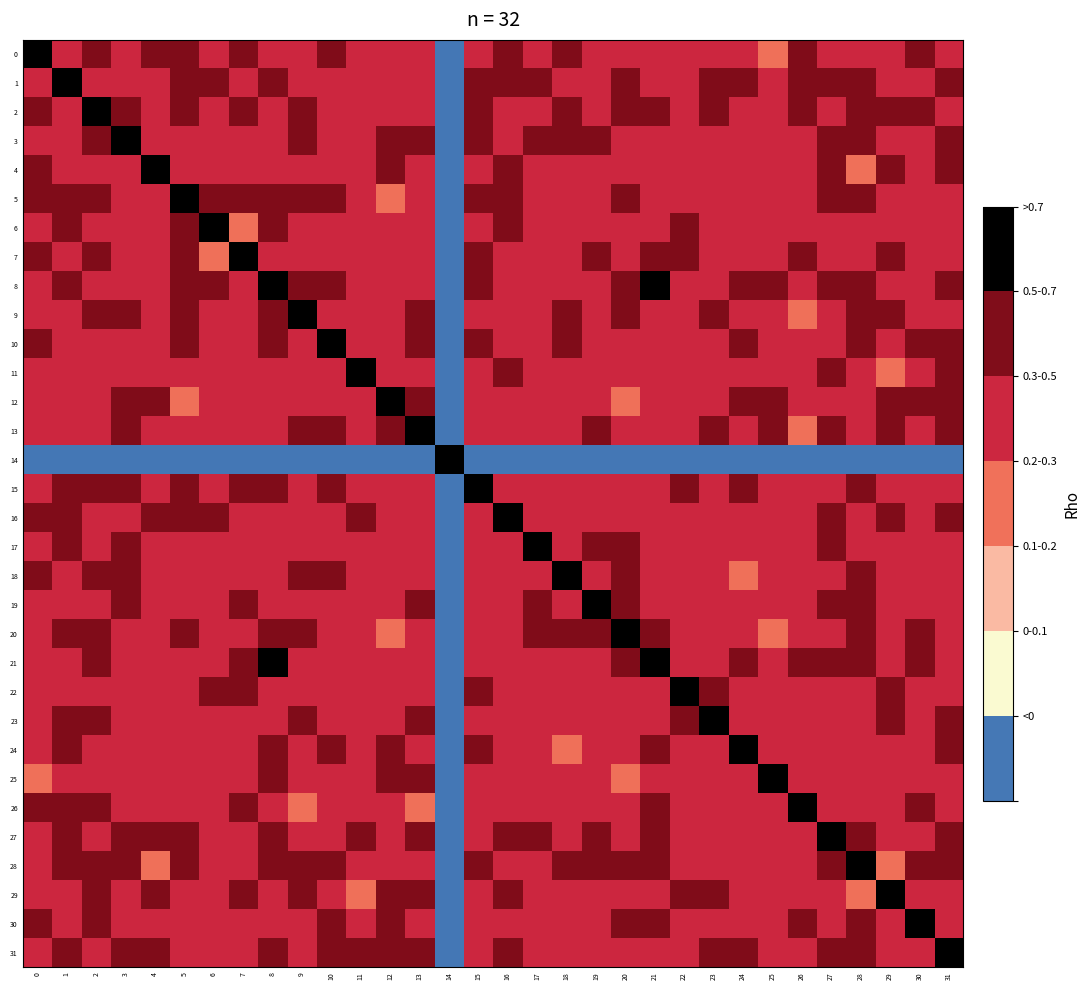

Reading left to right, extract all data points from this chart.

0: 0=0.8	1=0.4	2=0.5	3=0.4	4=0.5	5=0.5	6=0.4	7=0.5	8=0.4	9=0.4	10=0.5	11=0.5	12=0.4	13=0.5	14=-0.1	15=0.3	16=0.6	17=0.3	18=0.5	19=0.5	20=0.5	21=0.5	22=0.5	23=0.5	24=0.4	25=0.3	26=0.6	27=0.5	28=0.4	29=0.5	30=0.5	31=0.4
1: 0=0.4	1=0.8	2=0.5	3=0.5	4=0.4	5=0.5	6=0.6	7=0.4	8=0.6	9=0.4	10=0.5	11=0.5	12=0.4	13=0.3	14=-0.1	15=0.6	16=0.6	17=0.5	18=0.4	19=0.5	20=0.6	21=0.5	22=0.4	23=0.5	24=0.5	25=0.5	26=0.5	27=0.6	28=0.6	29=0.3	30=0.5	31=0.5
2: 0=0.5	1=0.5	2=0.8	3=0.6	4=0.4	5=0.5	6=0.4	7=0.6	8=0.5	9=0.6	10=0.4	11=0.4	12=0.4	13=0.4	14=-0.1	15=0.5	16=0.4	17=0.5	18=0.5	19=0.4	20=0.5	21=0.6	22=0.5	23=0.5	24=0.3	25=0.4	26=0.6	27=0.4	28=0.5	29=0.5	30=0.5	31=0.4
3: 0=0.4	1=0.5	2=0.6	3=0.8	4=0.4	5=0.5	6=0.3	7=0.5	8=0.4	9=0.5	10=0.5	11=0.5	12=0.5	13=0.6	14=-0.1	15=0.5	16=0.5	17=0.5	18=0.6	19=0.6	20=0.5	21=0.4	22=0.3	23=0.4	24=0.4	25=0.5	26=0.5	27=0.5	28=0.6	29=0.4	30=0.4	31=0.5
4: 0=0.5	1=0.4	2=0.4	3=0.4	4=0.8	5=0.4	6=0.4	7=0.5	8=0.3	9=0.3	10=0.4	11=0.5	12=0.6	13=0.4	14=-0.1	15=0.4	16=0.5	17=0.4	18=0.4	19=0.4	20=0.4	21=0.5	22=0.4	23=0.4	24=0.5	25=0.4	26=0.4	27=0.5	28=0.3	29=0.5	30=0.5	31=0.5
5: 0=0.5	1=0.5	2=0.5	3=0.5	4=0.4	5=0.8	6=0.5	7=0.5	8=0.5	9=0.5	10=0.6	11=0.5	12=0.3	13=0.4	14=-0.1	15=0.6	16=0.5	17=0.3	18=0.5	19=0.4	20=0.6	21=0.5	22=0.5	23=0.4	24=0.4	25=0.3	26=0.4	27=0.5	28=0.6	29=0.4	30=0.4	31=0.4
6: 0=0.4	1=0.6	2=0.4	3=0.3	4=0.4	5=0.5	6=0.8	7=0.3	8=0.6	9=0.5	10=0.3	11=0.5	12=0.4	13=0.3	14=-0.1	15=0.5	16=0.5	17=0.3	18=0.4	19=0.4	20=0.5	21=0.4	22=0.5	23=0.3	24=0.5	25=0.5	26=0.4	27=0.5	28=0.4	29=0.5	30=0.3	31=0.4
7: 0=0.5	1=0.4	2=0.6	3=0.5	4=0.5	5=0.5	6=0.3	7=0.8	8=0.4	9=0.4	10=0.5	11=0.5	12=0.5	13=0.4	14=-0.1	15=0.6	16=0.4	17=0.5	18=0.3	19=0.5	20=0.5	21=0.5	22=0.5	23=0.5	24=0.5	25=0.4	26=0.6	27=0.3	28=0.4	29=0.6	30=0.4	31=0.4
8: 0=0.4	1=0.6	2=0.5	3=0.4	4=0.3	5=0.5	6=0.6	7=0.4	8=0.8	9=0.5	10=0.5	11=0.4	12=0.3	13=0.5	14=-0.1	15=0.5	16=0.5	17=0.5	18=0.3	19=0.5	20=0.5	21=0.7	22=0.4	23=0.5	24=0.6	25=0.5	26=0.3	27=0.6	28=0.5	29=0.4	30=0.4	31=0.5
9: 0=0.4	1=0.4	2=0.6	3=0.5	4=0.3	5=0.5	6=0.5	7=0.4	8=0.5	9=0.8	10=0.4	11=0.4	12=0.5	13=0.5	14=-0.1	15=0.4	16=0.4	17=0.5	18=0.6	19=0.4	20=0.6	21=0.5	22=0.4	23=0.5	24=0.3	25=0.5	26=0.3	27=0.5	28=0.6	29=0.5	30=0.4	31=0.5
10: 0=0.5	1=0.5	2=0.4	3=0.5	4=0.4	5=0.6	6=0.3	7=0.5	8=0.5	9=0.4	10=0.8	11=0.4	12=0.3	13=0.5	14=-0.1	15=0.6	16=0.5	17=0.5	18=0.5	19=0.5	20=0.5	21=0.4	22=0.4	23=0.5	24=0.7	25=0.4	26=0.4	27=0.5	28=0.5	29=0.4	30=0.5	31=0.5
11: 0=0.5	1=0.5	2=0.4	3=0.5	4=0.5	5=0.5	6=0.5	7=0.5	8=0.4	9=0.4	10=0.4	11=0.8	12=0.5	13=0.4	14=-0.1	15=0.5	16=0.5	17=0.4	18=0.4	19=0.4	20=0.4	21=0.4	22=0.5	23=0.3	24=0.5	25=0.5	26=0.4	27=0.5	28=0.4	29=0.3	30=0.5	31=0.5
12: 0=0.4	1=0.4	2=0.4	3=0.5	4=0.6	5=0.3	6=0.4	7=0.5	8=0.3	9=0.5	10=0.3	11=0.5	12=0.8	13=0.5	14=-0.1	15=0.4	16=0.4	17=0.5	18=0.4	19=0.4	20=0.3	21=0.5	22=0.4	23=0.4	24=0.5	25=0.6	26=0.5	27=0.4	28=0.3	29=0.5	30=0.5	31=0.5
13: 0=0.5	1=0.3	2=0.4	3=0.6	4=0.4	5=0.4	6=0.3	7=0.4	8=0.5	9=0.5	10=0.5	11=0.4	12=0.5	13=0.8	14=-0.1	15=0.4	16=0.4	17=0.5	18=0.5	19=0.6	20=0.4	21=0.4	22=0.5	23=0.5	24=0.4	25=0.6	26=0.3	27=0.6	28=0.5	29=0.5	30=0.4	31=0.5
14: 0=-0.1	1=-0.1	2=-0.1	3=-0.1	4=-0.1	5=-0.1	6=-0.1	7=-0.1	8=-0.1	9=-0.1	10=-0.1	11=-0.1	12=-0.1	13=-0.1	14=0.8	15=-0.1	16=-0.1	17=-0.1	18=-0.1	19=-0.1	20=-0.1	21=-0.1	22=-0.1	23=-0.1	24=-0.1	25=-0.1	26=-0.1	27=-0.1	28=-0.1	29=-0.1	30=-0.1	31=-0.1
15: 0=0.3	1=0.6	2=0.5	3=0.5	4=0.4	5=0.6	6=0.5	7=0.6	8=0.5	9=0.4	10=0.6	11=0.5	12=0.4	13=0.4	14=-0.1	15=0.8	16=0.5	17=0.5	18=0.4	19=0.5	20=0.4	21=0.4	22=0.5	23=0.5	24=0.6	25=0.5	26=0.5	27=0.4	28=0.5	29=0.5	30=0.3	31=0.4
16: 0=0.6	1=0.6	2=0.4	3=0.5	4=0.5	5=0.5	6=0.5	7=0.4	8=0.5	9=0.4	10=0.5	11=0.5	12=0.4	13=0.4	14=-0.1	15=0.5	16=0.8	17=0.4	18=0.5	19=0.4	20=0.4	21=0.5	22=0.5	23=0.4	24=0.5	25=0.4	26=0.4	27=0.6	28=0.4	29=0.5	30=0.4	31=0.5
17: 0=0.3	1=0.5	2=0.5	3=0.5	4=0.4	5=0.3	6=0.3	7=0.5	8=0.5	9=0.5	10=0.5	11=0.4	12=0.5	13=0.5	14=-0.1	15=0.5	16=0.4	17=0.8	18=0.4	19=0.6	20=0.5	21=0.4	22=0.4	23=0.4	24=0.4	25=0.5	26=0.5	27=0.5	28=0.5	29=0.4	30=0.5	31=0.4
18: 0=0.5	1=0.4	2=0.5	3=0.6	4=0.4	5=0.5	6=0.4	7=0.3	8=0.3	9=0.6	10=0.5	11=0.4	12=0.4	13=0.5	14=-0.1	15=0.4	16=0.5	17=0.4	18=0.8	19=0.4	20=0.5	21=0.3	22=0.4	23=0.5	24=0.3	25=0.5	26=0.5	27=0.5	28=0.5	29=0.5	30=0.5	31=0.5
19: 0=0.5	1=0.5	2=0.4	3=0.6	4=0.4	5=0.4	6=0.4	7=0.5	8=0.5	9=0.4	10=0.5	11=0.4	12=0.4	13=0.6	14=-0.1	15=0.5	16=0.4	17=0.6	18=0.4	19=0.8	20=0.5	21=0.5	22=0.5	23=0.4	24=0.5	25=0.4	26=0.5	27=0.6	28=0.6	29=0.4	30=0.4	31=0.5
20: 0=0.5	1=0.6	2=0.5	3=0.5	4=0.4	5=0.6	6=0.5	7=0.5	8=0.5	9=0.6	10=0.5	11=0.4	12=0.3	13=0.4	14=-0.1	15=0.4	16=0.4	17=0.5	18=0.5	19=0.5	20=0.8	21=0.5	22=0.4	23=0.5	24=0.4	25=0.3	26=0.5	27=0.5	28=0.6	29=0.4	30=0.5	31=0.3
21: 0=0.5	1=0.5	2=0.6	3=0.4	4=0.5	5=0.5	6=0.4	7=0.5	8=0.7	9=0.5	10=0.4	11=0.4	12=0.5	13=0.4	14=-0.1	15=0.4	16=0.5	17=0.4	18=0.3	19=0.5	20=0.5	21=0.8	22=0.4	23=0.4	24=0.5	25=0.5	26=0.5	27=0.5	28=0.5	29=0.5	30=0.6	31=0.5
22: 0=0.5	1=0.4	2=0.5	3=0.3	4=0.4	5=0.5	6=0.5	7=0.5	8=0.4	9=0.4	10=0.4	11=0.5	12=0.4	13=0.5	14=-0.1	15=0.5	16=0.5	17=0.4	18=0.4	19=0.5	20=0.4	21=0.4	22=0.8	23=0.5	24=0.4	25=0.5	26=0.5	27=0.3	28=0.4	29=0.6	30=0.4	31=0.3
23: 0=0.5	1=0.5	2=0.5	3=0.4	4=0.4	5=0.4	6=0.3	7=0.5	8=0.5	9=0.5	10=0.5	11=0.3	12=0.4	13=0.5	14=-0.1	15=0.5	16=0.4	17=0.4	18=0.5	19=0.4	20=0.5	21=0.4	22=0.5	23=0.8	24=0.4	25=0.5	26=0.4	27=0.3	28=0.5	29=0.6	30=0.5	31=0.5
24: 0=0.4	1=0.5	2=0.3	3=0.4	4=0.5	5=0.4	6=0.5	7=0.5	8=0.6	9=0.3	10=0.7	11=0.5	12=0.5	13=0.4	14=-0.1	15=0.6	16=0.5	17=0.4	18=0.3	19=0.5	20=0.4	21=0.5	22=0.4	23=0.4	24=0.8	25=0.4	26=0.5	27=0.4	28=0.4	29=0.4	30=0.5	31=0.6
25: 0=0.3	1=0.5	2=0.4	3=0.5	4=0.4	5=0.3	6=0.5	7=0.4	8=0.5	9=0.5	10=0.4	11=0.5	12=0.6	13=0.6	14=-0.1	15=0.5	16=0.4	17=0.5	18=0.5	19=0.4	20=0.3	21=0.5	22=0.5	23=0.5	24=0.4	25=0.8	26=0.4	27=0.4	28=0.4	29=0.5	30=0.3	31=0.5
26: 0=0.6	1=0.5	2=0.6	3=0.5	4=0.4	5=0.4	6=0.4	7=0.6	8=0.3	9=0.3	10=0.4	11=0.4	12=0.5	13=0.3	14=-0.1	15=0.5	16=0.4	17=0.5	18=0.5	19=0.5	20=0.5	21=0.5	22=0.5	23=0.4	24=0.5	25=0.4	26=0.8	27=0.3	28=0.5	29=0.5	30=0.5	31=0.3
27: 0=0.5	1=0.6	2=0.4	3=0.5	4=0.5	5=0.5	6=0.5	7=0.3	8=0.6	9=0.5	10=0.5	11=0.5	12=0.4	13=0.6	14=-0.1	15=0.4	16=0.6	17=0.5	18=0.5	19=0.6	20=0.5	21=0.5	22=0.3	23=0.3	24=0.4	25=0.4	26=0.3	27=0.8	28=0.6	29=0.3	30=0.5	31=0.6
28: 0=0.4	1=0.6	2=0.5	3=0.6	4=0.3	5=0.6	6=0.4	7=0.4	8=0.5	9=0.6	10=0.5	11=0.4	12=0.3	13=0.5	14=-0.1	15=0.5	16=0.4	17=0.5	18=0.5	19=0.6	20=0.6	21=0.5	22=0.4	23=0.5	24=0.4	25=0.4	26=0.5	27=0.6	28=0.8	29=0.3	30=0.5	31=0.6
29: 0=0.5	1=0.3	2=0.5	3=0.4	4=0.5	5=0.4	6=0.5	7=0.6	8=0.4	9=0.5	10=0.4	11=0.3	12=0.5	13=0.5	14=-0.1	15=0.5	16=0.5	17=0.4	18=0.5	19=0.4	20=0.4	21=0.5	22=0.6	23=0.6	24=0.4	25=0.5	26=0.5	27=0.3	28=0.3	29=0.8	30=0.3	31=0.4
30: 0=0.5	1=0.5	2=0.5	3=0.4	4=0.5	5=0.4	6=0.3	7=0.4	8=0.4	9=0.4	10=0.5	11=0.5	12=0.5	13=0.4	14=-0.1	15=0.3	16=0.4	17=0.5	18=0.5	19=0.4	20=0.5	21=0.6	22=0.4	23=0.5	24=0.5	25=0.3	26=0.5	27=0.5	28=0.5	29=0.3	30=0.8	31=0.5
31: 0=0.4	1=0.5	2=0.4	3=0.5	4=0.5	5=0.4	6=0.4	7=0.4	8=0.5	9=0.5	10=0.5	11=0.5	12=0.5	13=0.5	14=-0.1	15=0.4	16=0.5	17=0.4	18=0.5	19=0.5	20=0.3	21=0.5	22=0.3	23=0.5	24=0.6	25=0.5	26=0.3	27=0.6	28=0.6	29=0.4	30=0.5	31=0.8